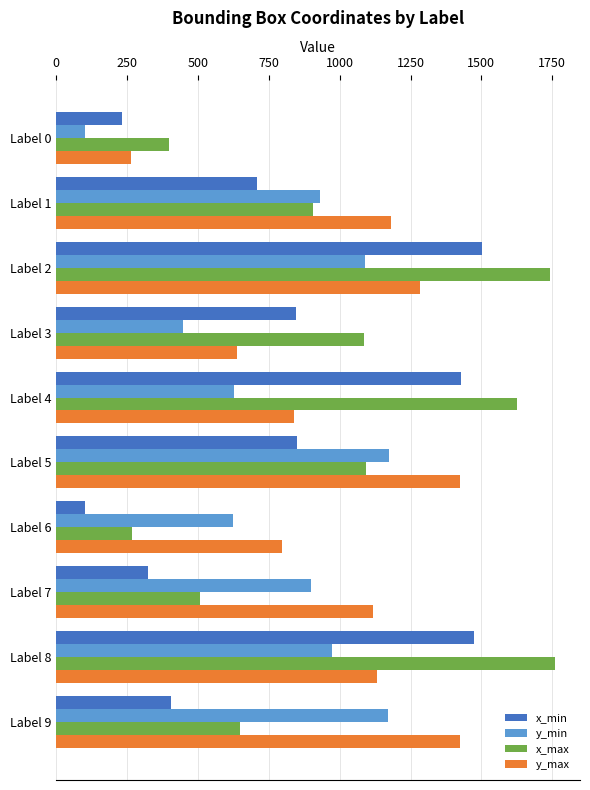

The value of y_max at Label 4 is 1358. True or false?

False